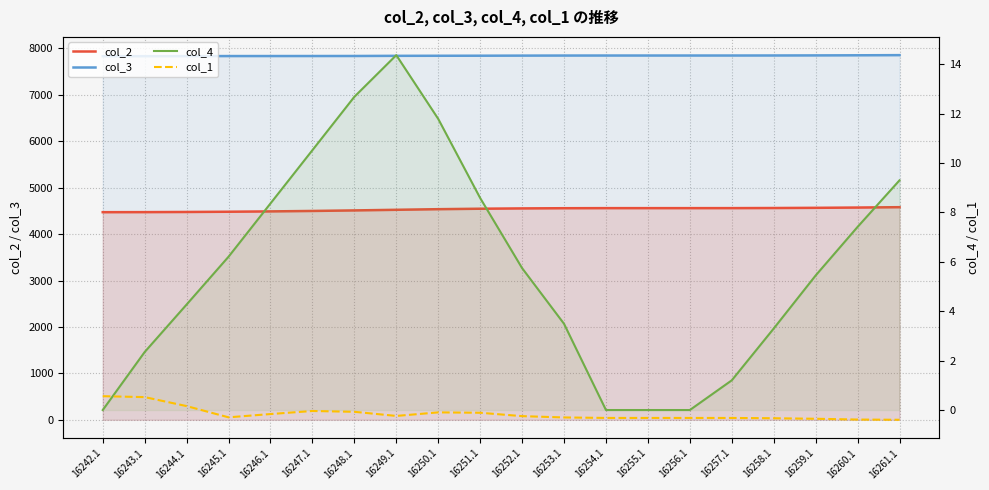

How many data points in col_1 are less than 0?

17